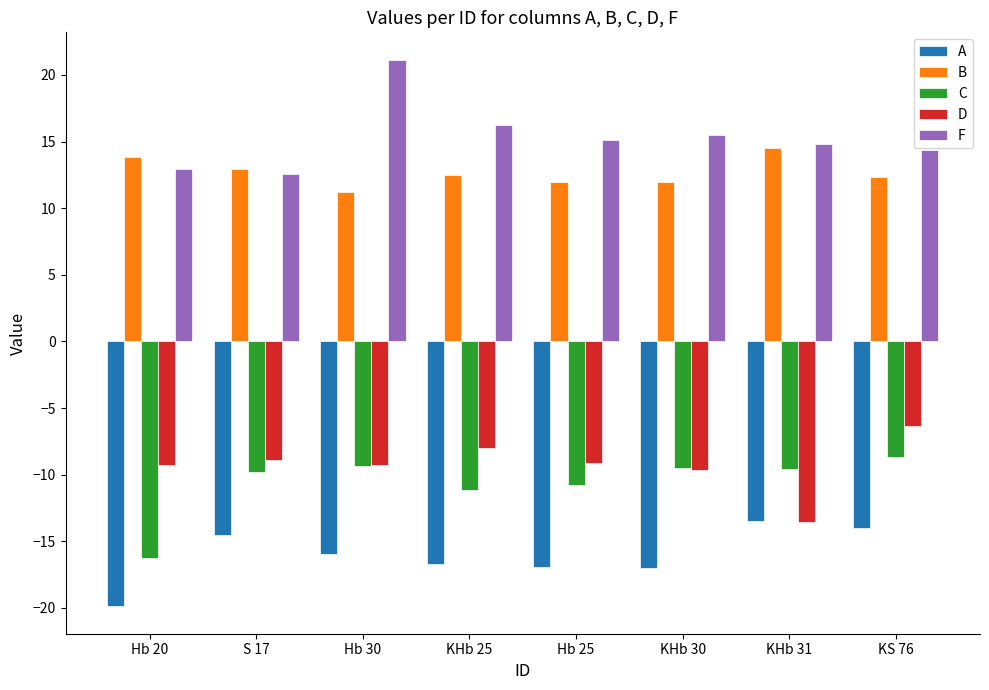

Which category has the lowest value in the C series?

Hb 20